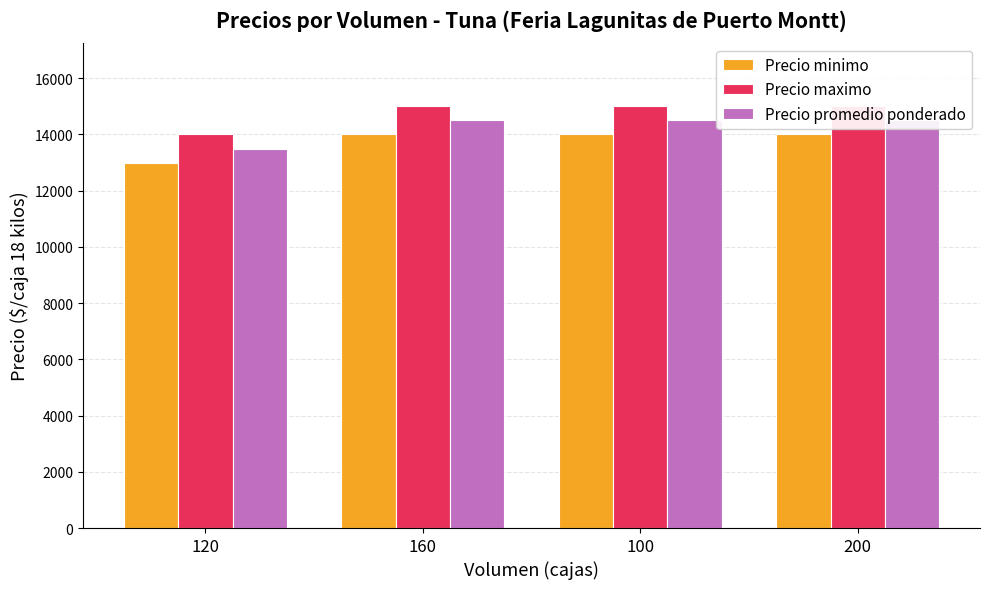

Reading left to right, extract all data points from this chart.

Precio minimo: 120=13000	160=14000	100=14000	200=14000
Precio maximo: 120=14000	160=15000	100=15000	200=15000
Precio promedio ponderado: 120=13500	160=14500	100=14500	200=14500